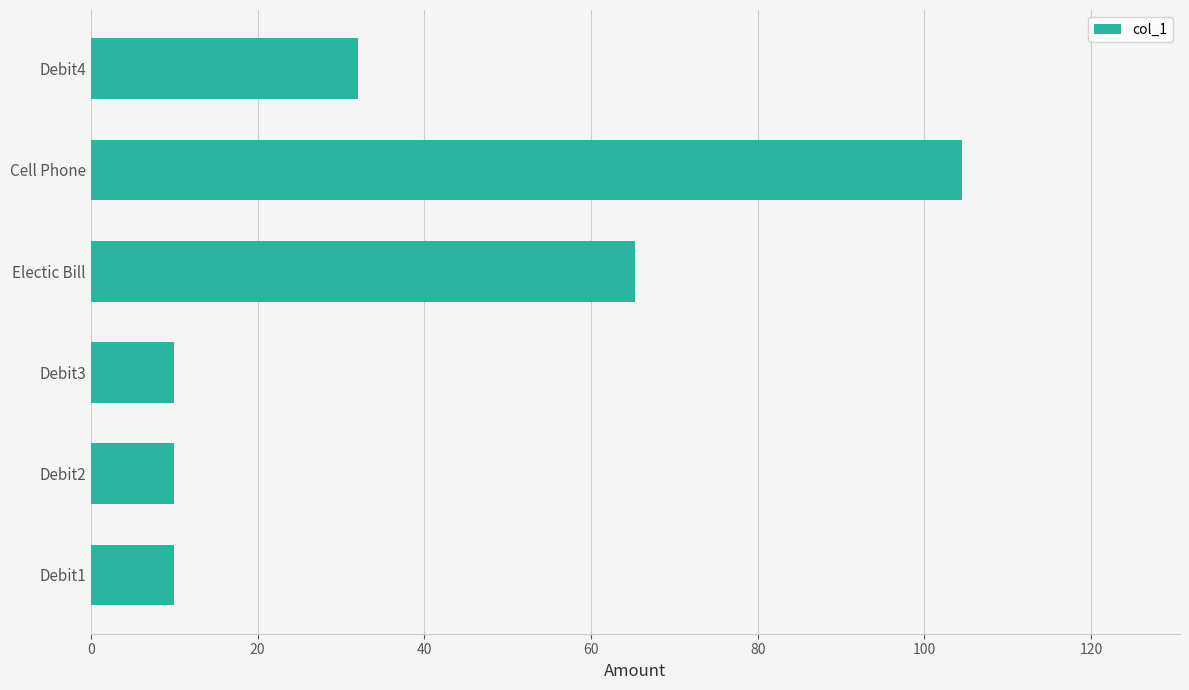

At which label is the value closest to 57?

Electic Bill